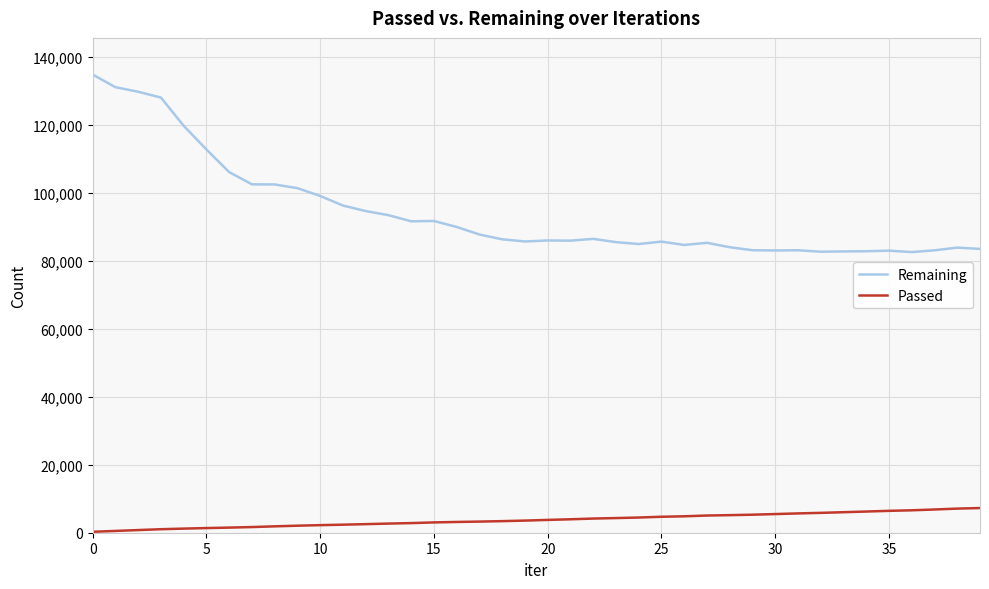

True or false: Passed and Remaining intersect in this chart.

False